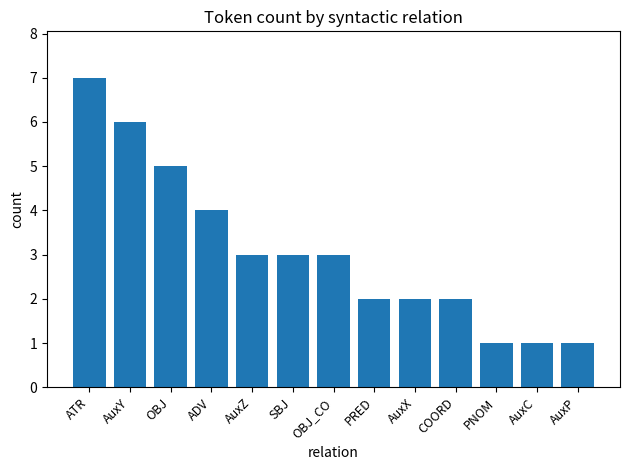

What is the difference between the maximum and second lowest values?

6